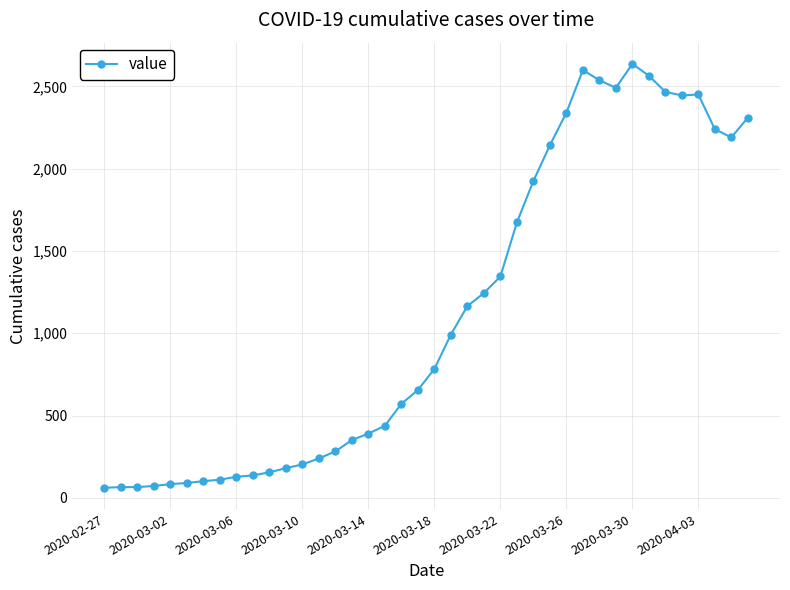

How many categories are shown in the chart?

40